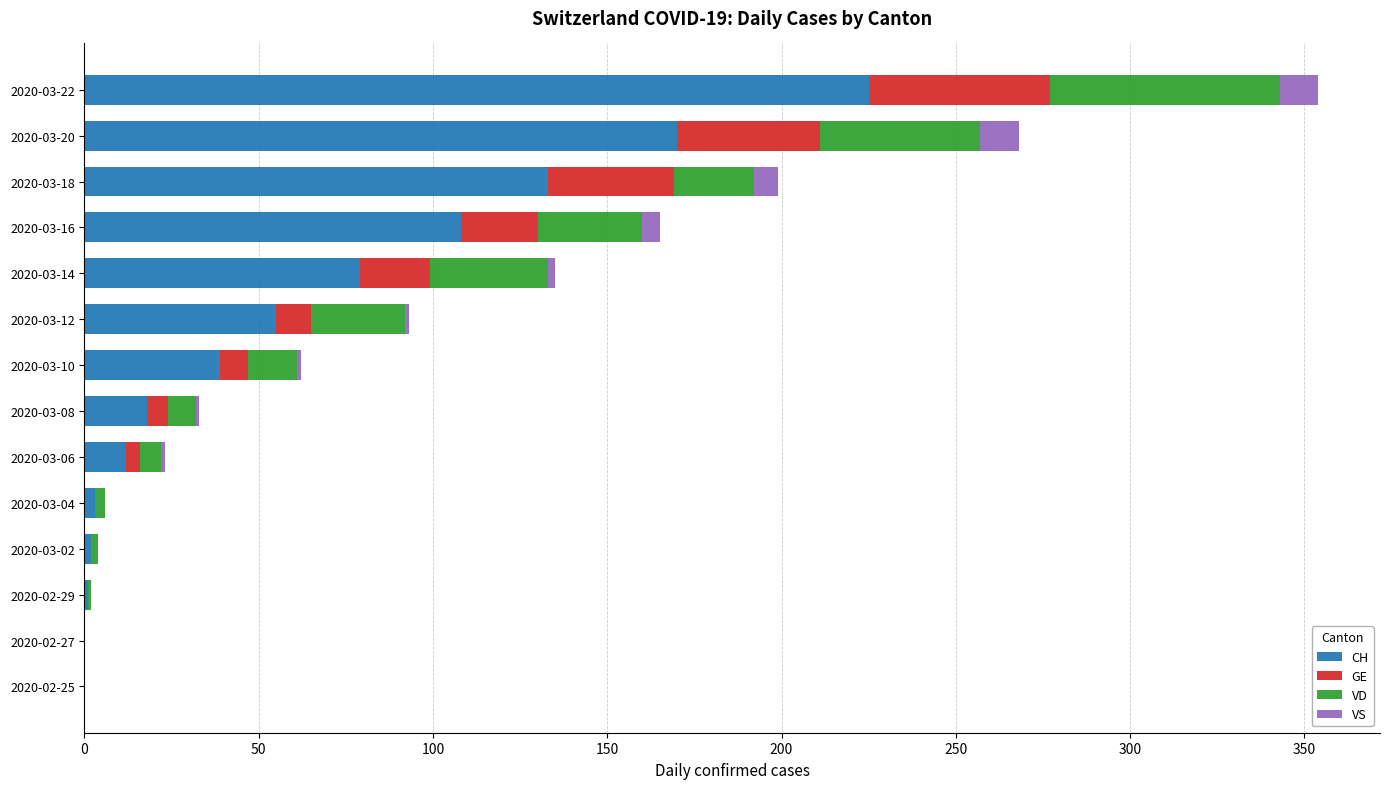

What is the highest value of the CH series?

225